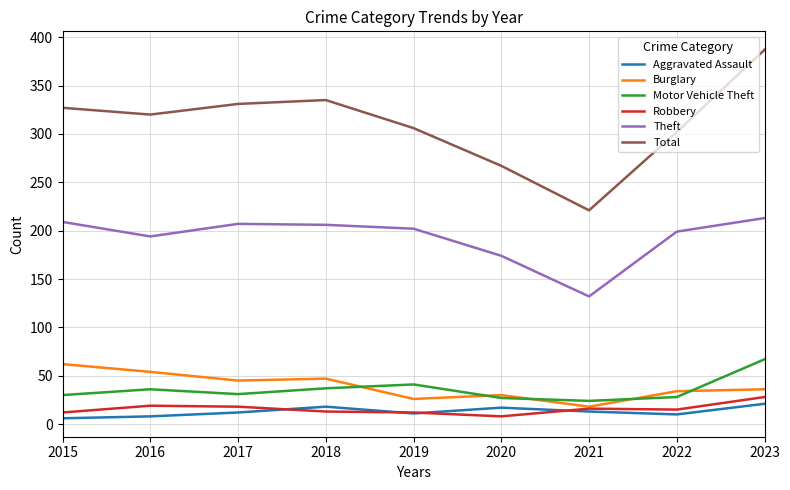

What is the minimum value for Aggravated Assault?

6